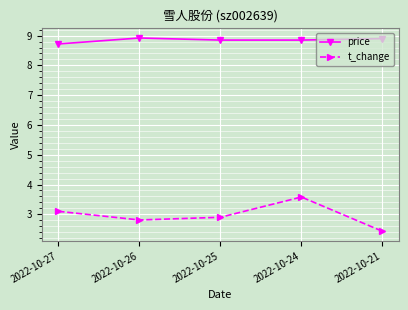

What is the difference between the second highest and second lowest values in the t_change series?

0.3